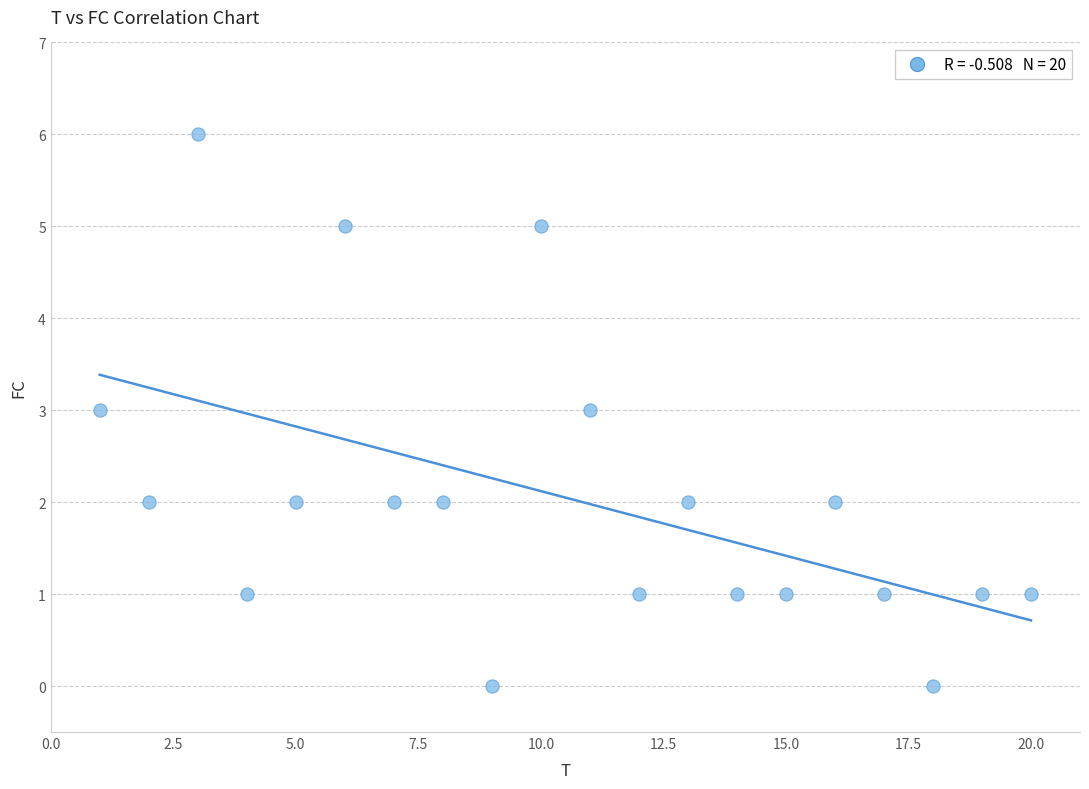

What is the range of Y values (max minus min)?

6